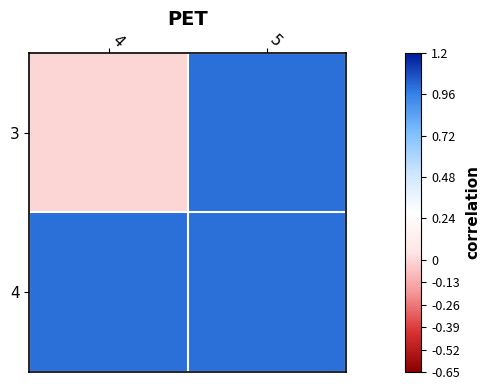

How many distinct data groups are displayed?

2